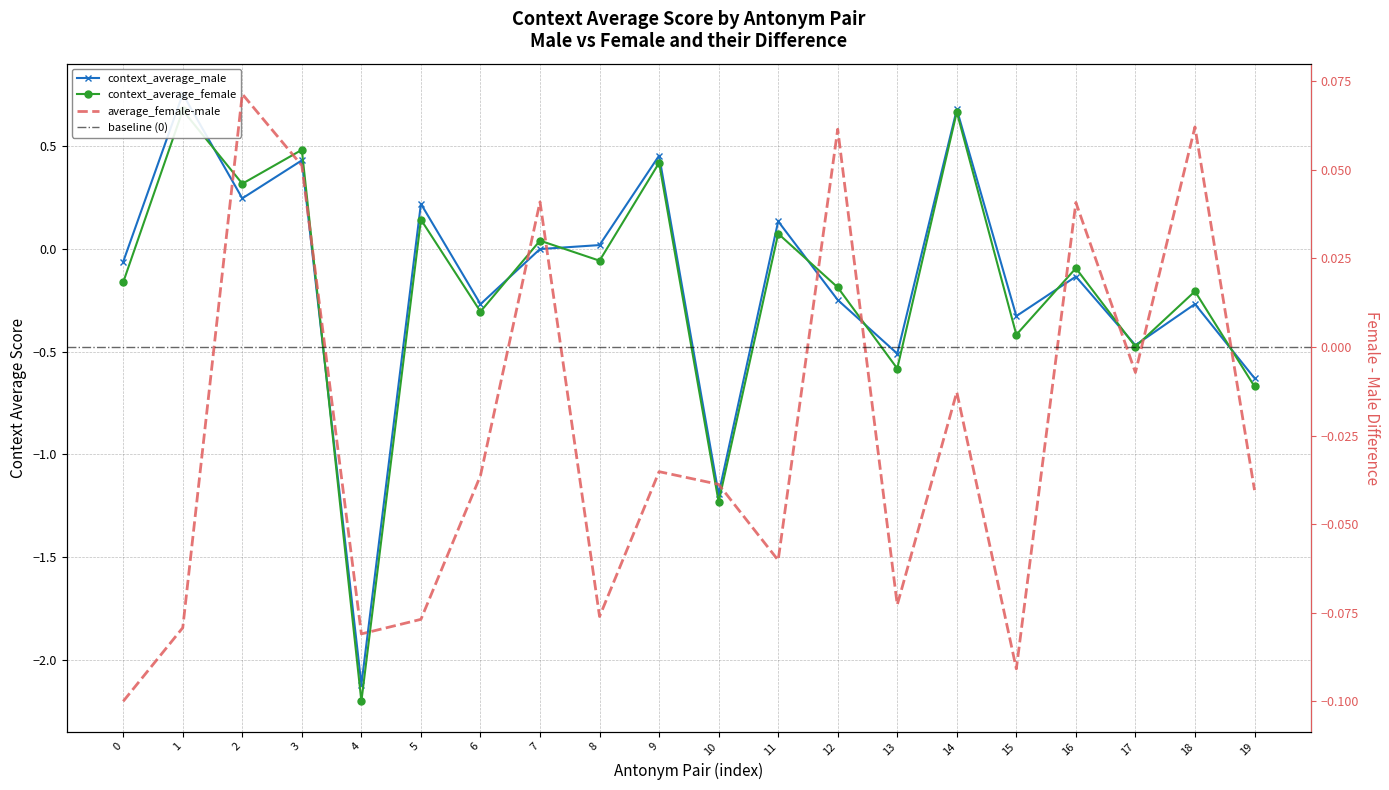

Rank the series at 2 from highest to lowest value.

context_average_female, context_average_male, average_female-male